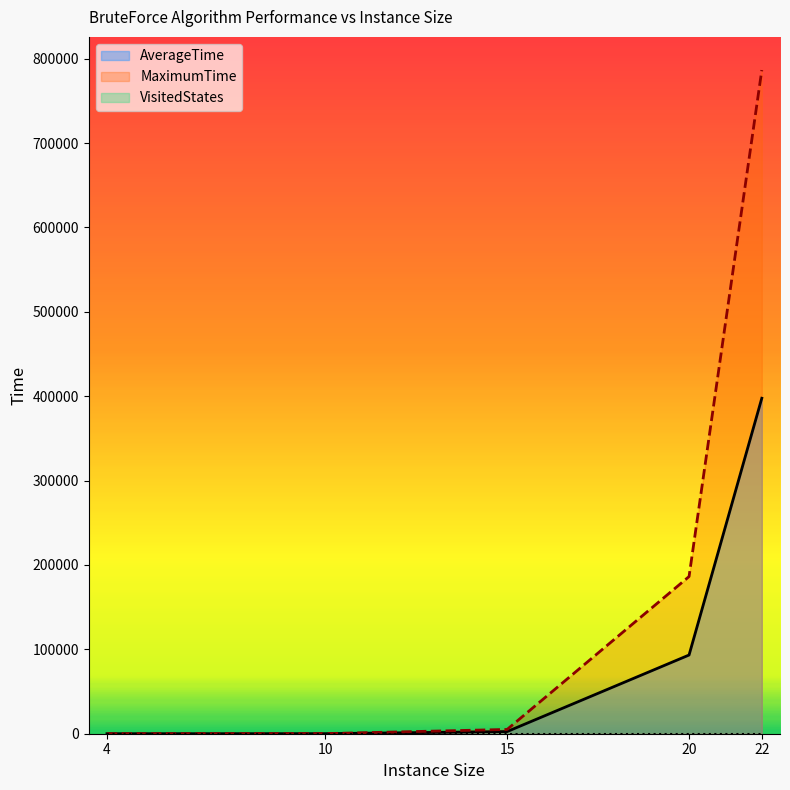

The value of AverageTime at 15 is 3581.3. True or false?

False